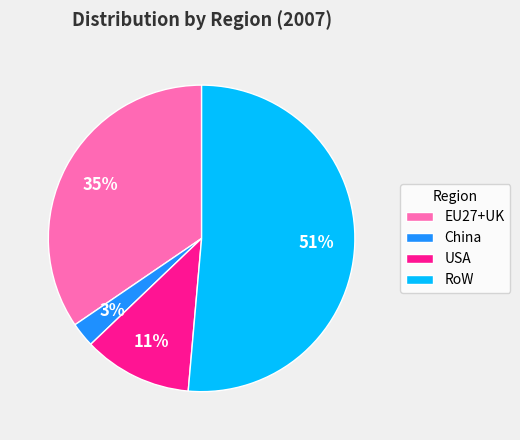

True or false: China accounts for 15% of the total.

False